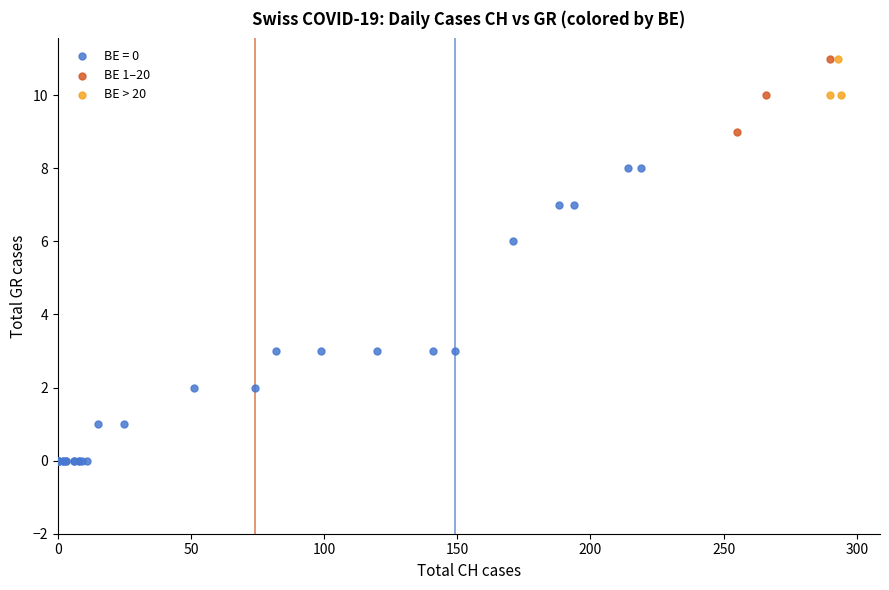

Which series has the largest Y range (max minus min)?

BE = 0